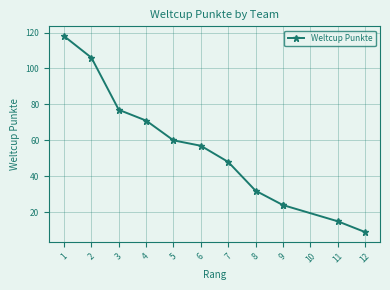

What is the change in value from 6 to 8?

-25